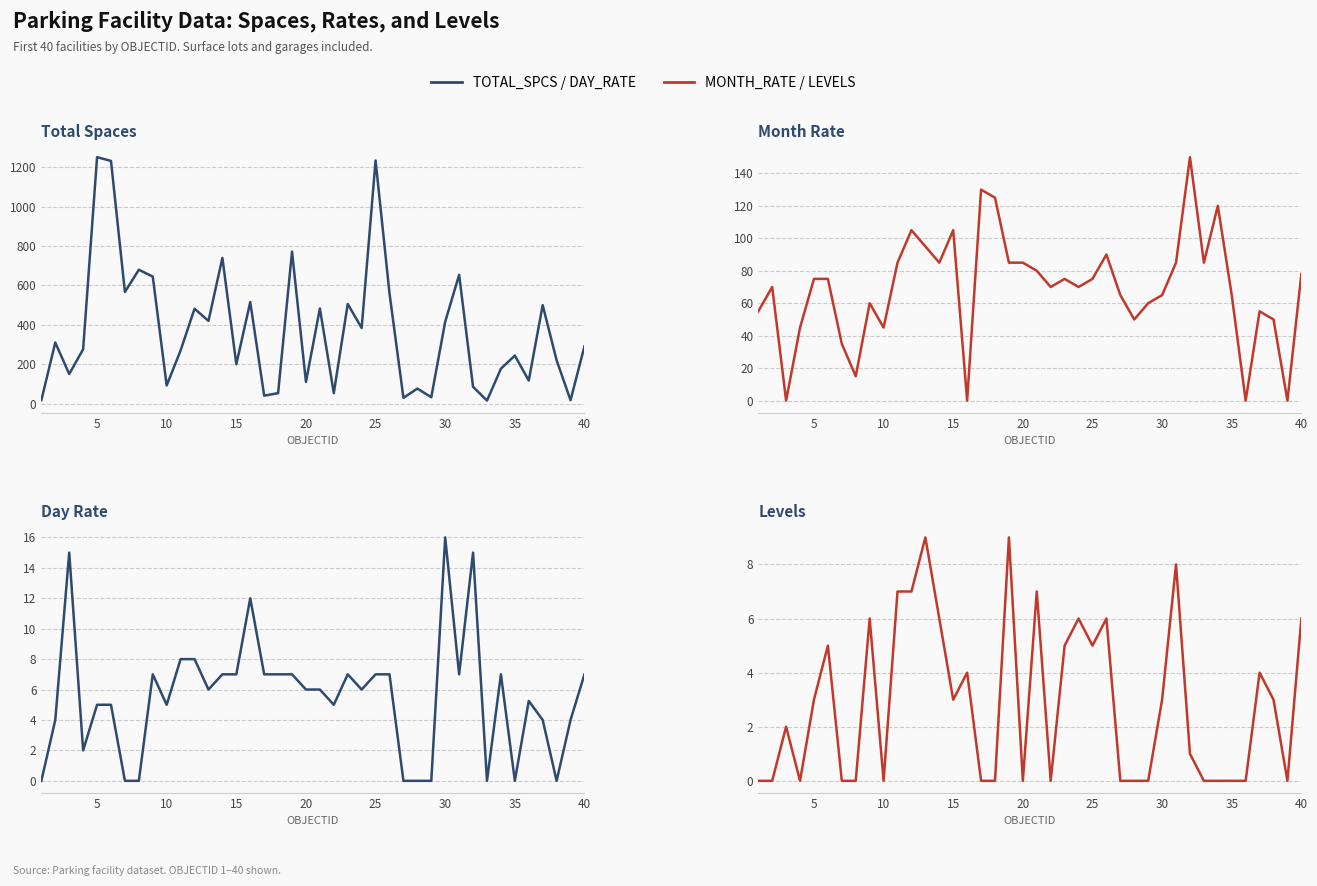

Is this an area chart (filled region under the line)?

No